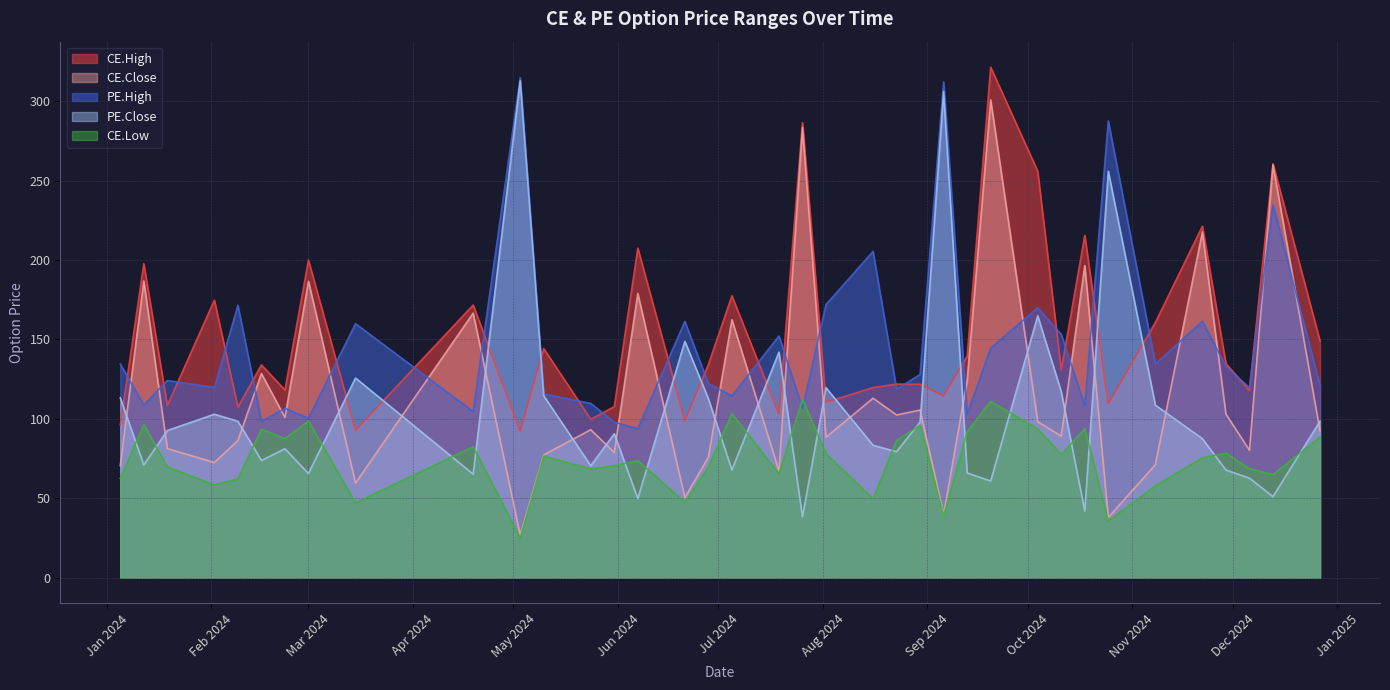

True or false: PE.Close has more than 0 points higher than both neighbors.

True